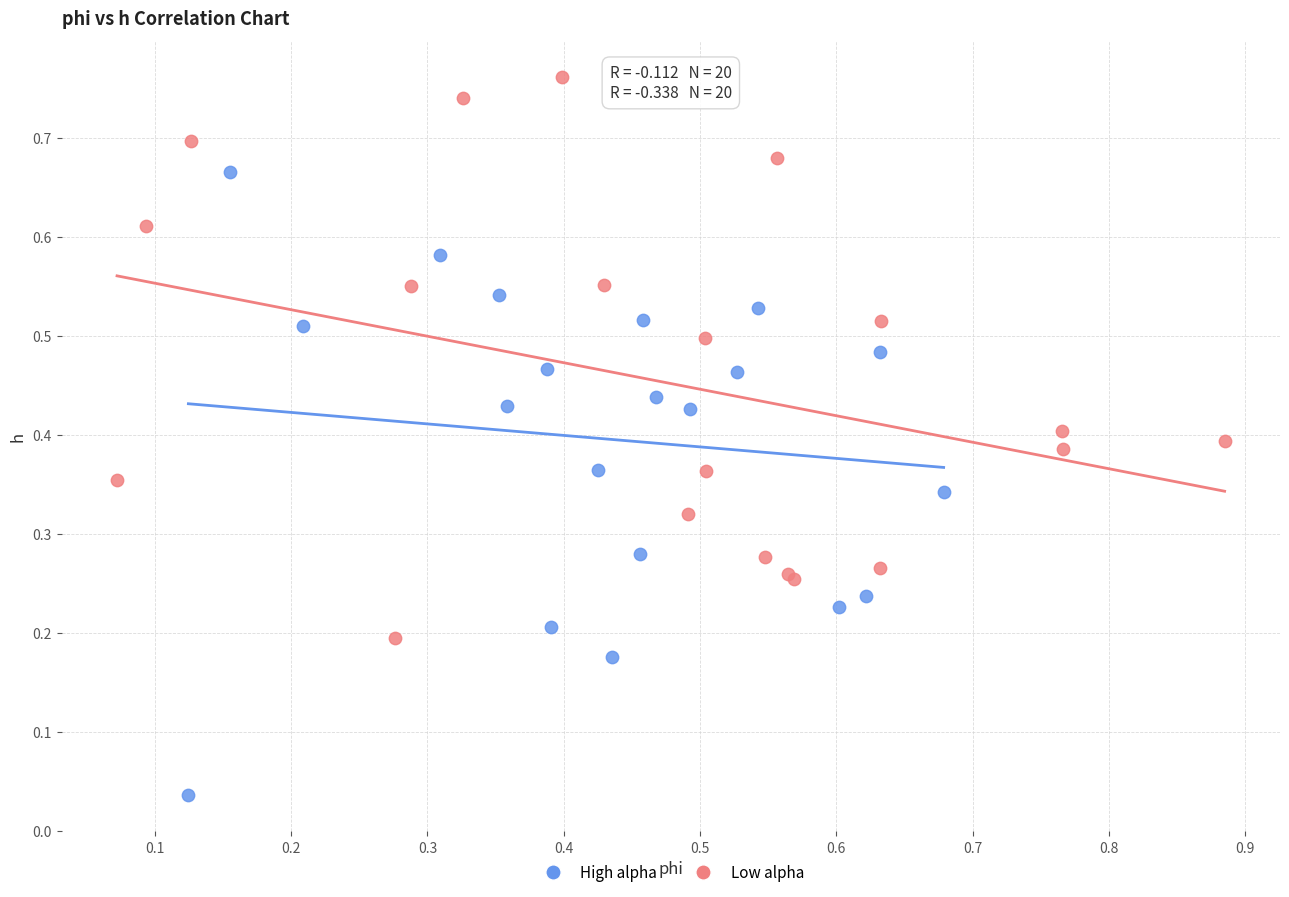

Which series reaches the minimum Y coordinate?

High alpha